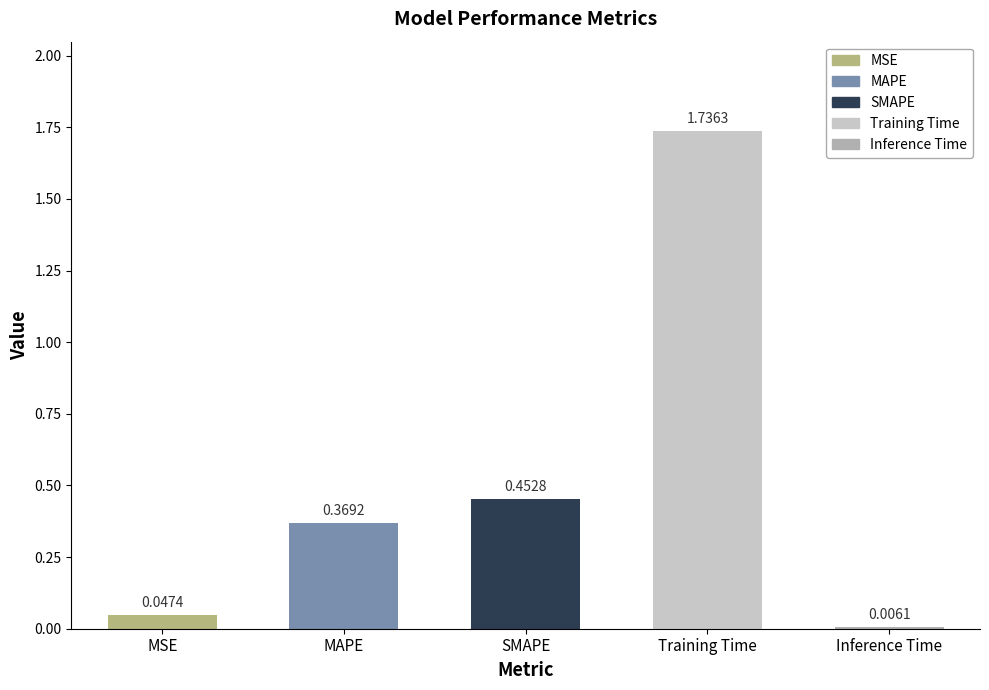

What is the sum of the values at MAPE and SMAPE?

0.8